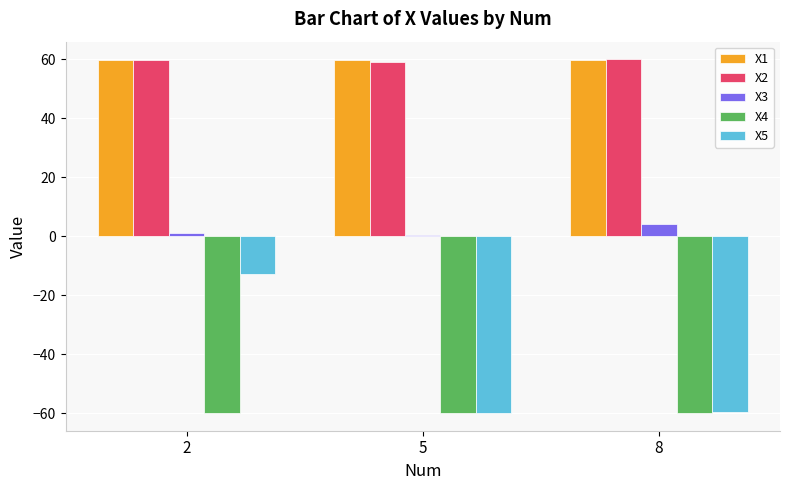

Are the bars horizontal?

No